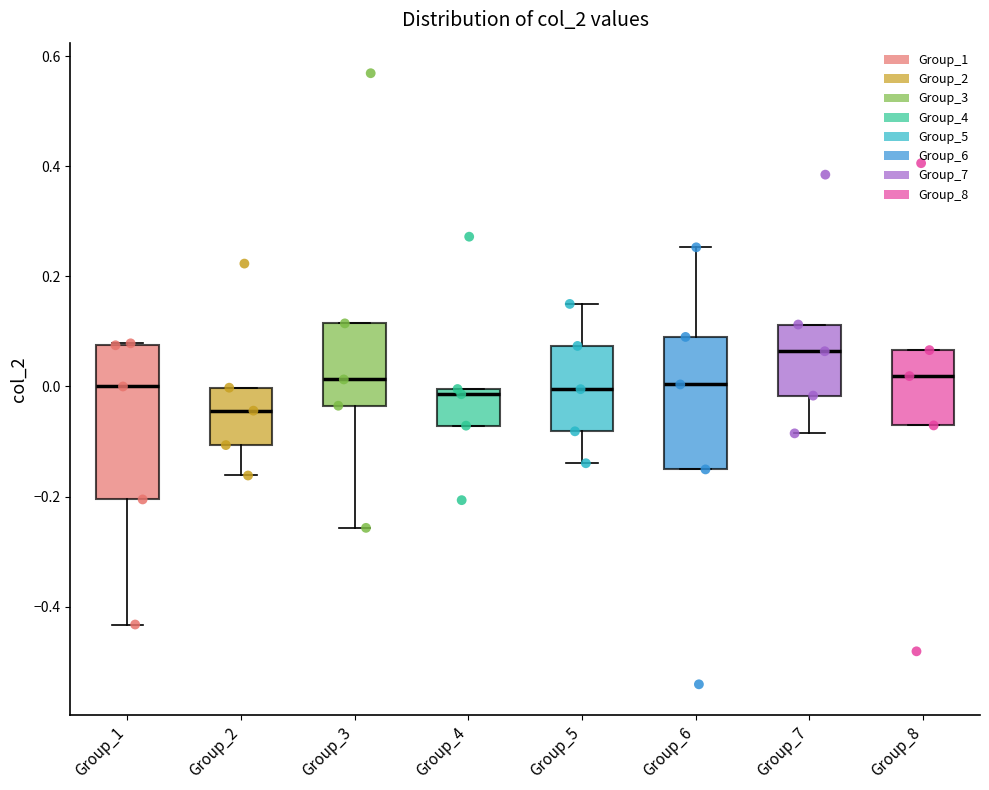

Where does the lower whisker of the box for Group_3 end on the y-axis? The values are not printed on the chart, so give them approximately, as read against the axis.

-0.26